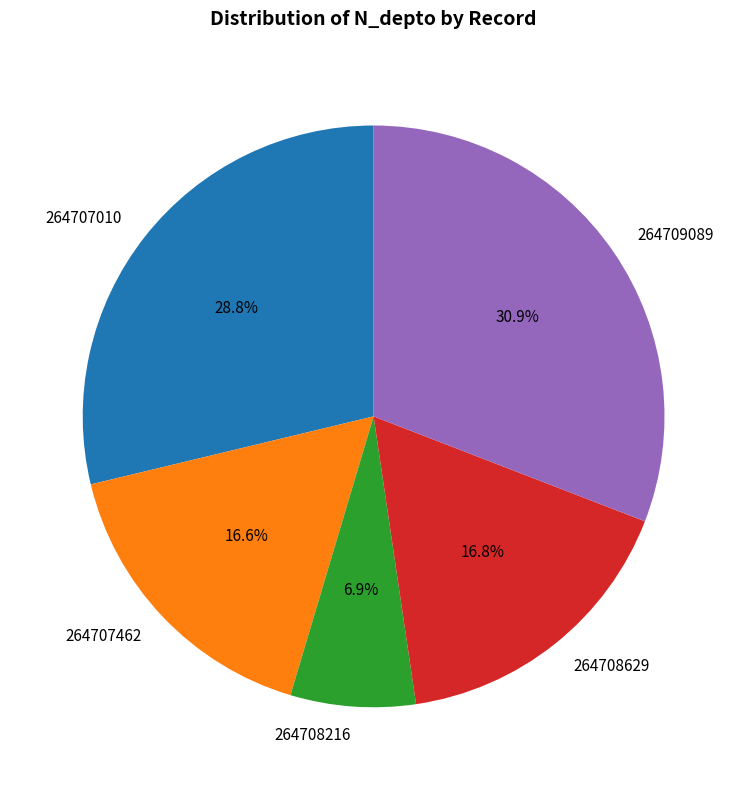

To the nearest percent, what percentage of the pie is 264709089?

31%